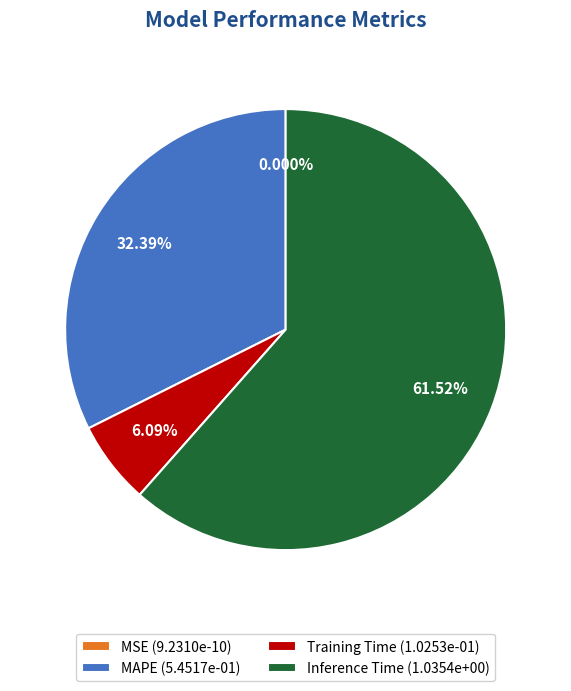

Which slice represents more than half of the pie?

Inference Time